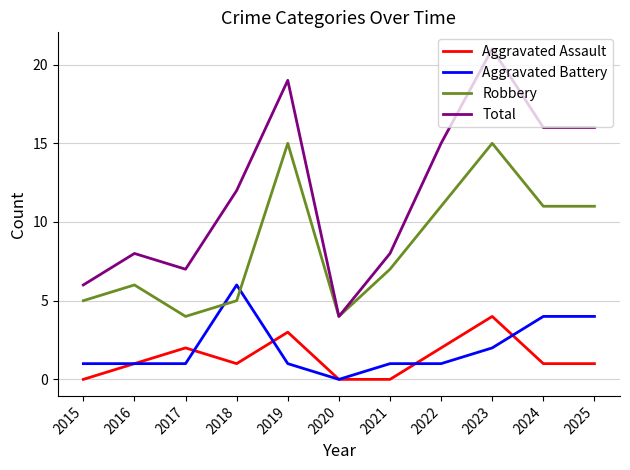

Does the chart have visible grid lines?

Yes